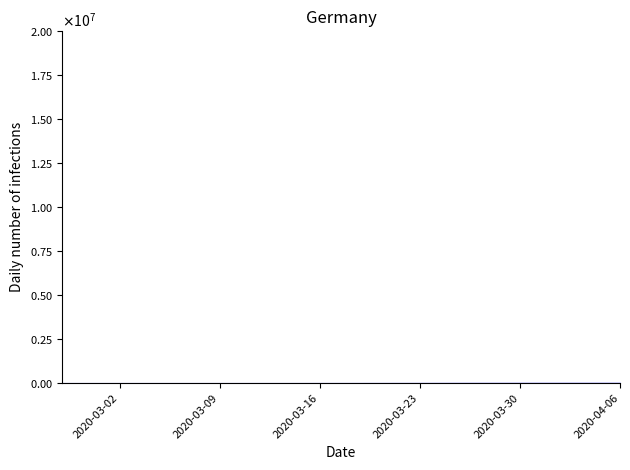

What is the difference between the second highest and second lowest values?

1292